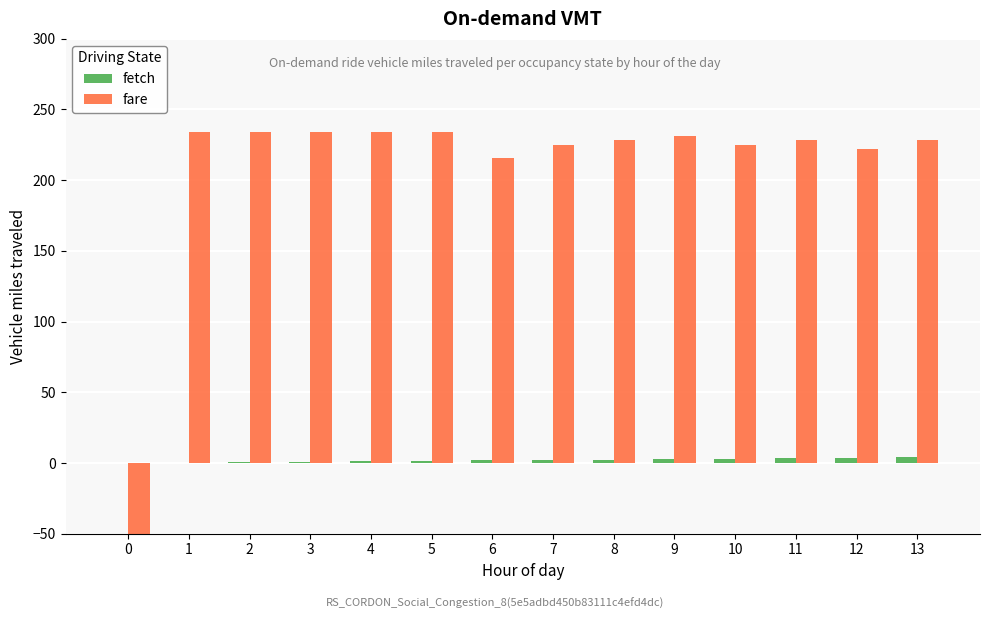

How many data points in fetch are less than 2?

7